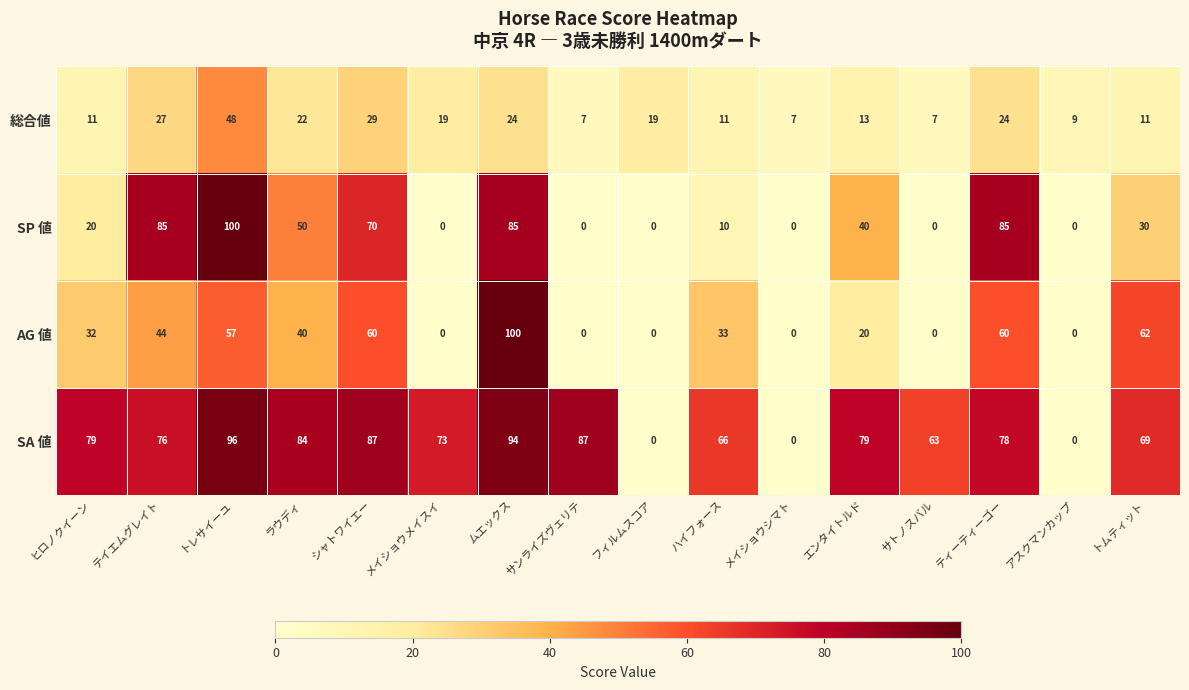

What is the average value of the 総合値 series?

18